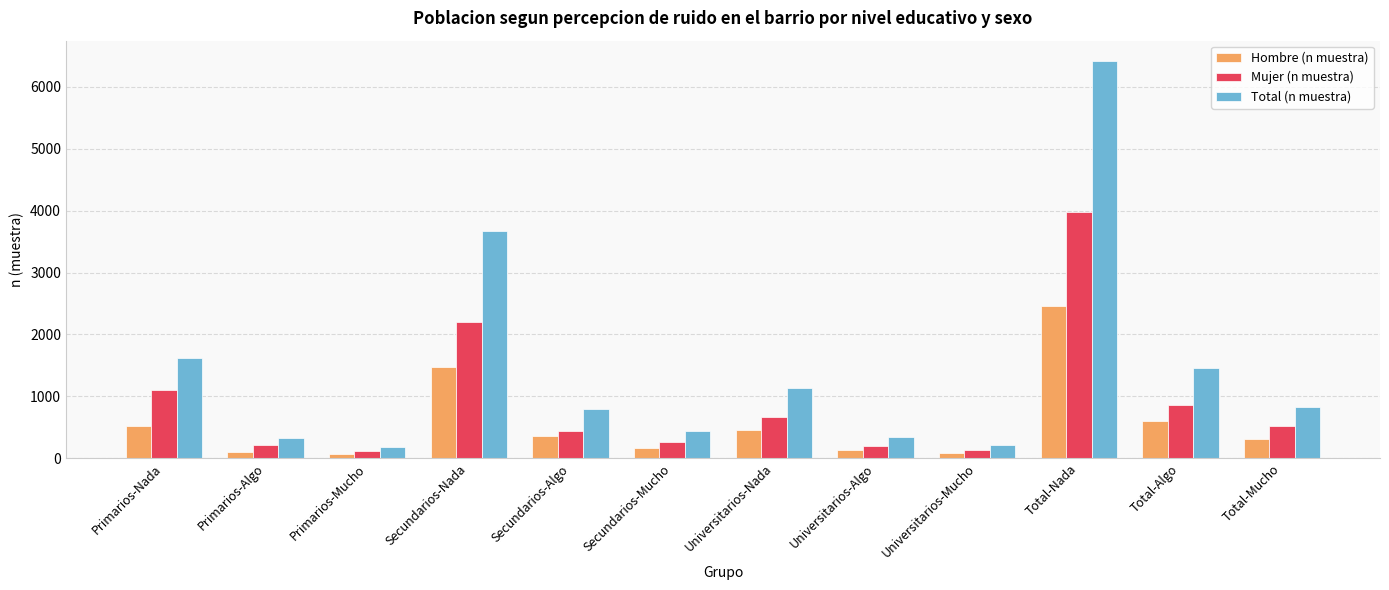

Is it true that Total (n muestra) equals 218 at Universitarios-Mucho?

True